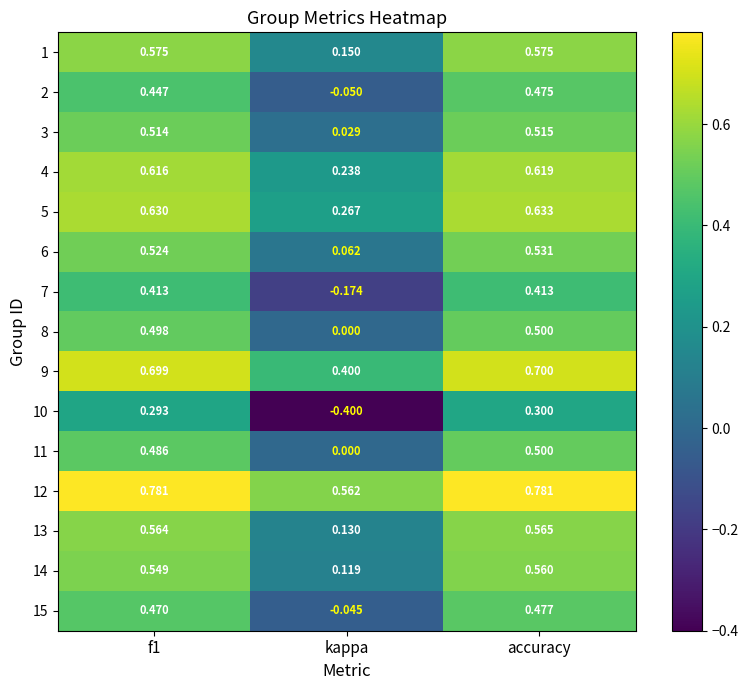

At which label does 10 reach its peak?

accuracy